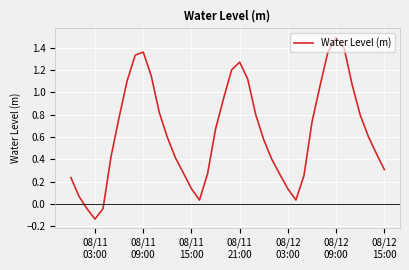

What is the maximum value shown in the chart?

1.5